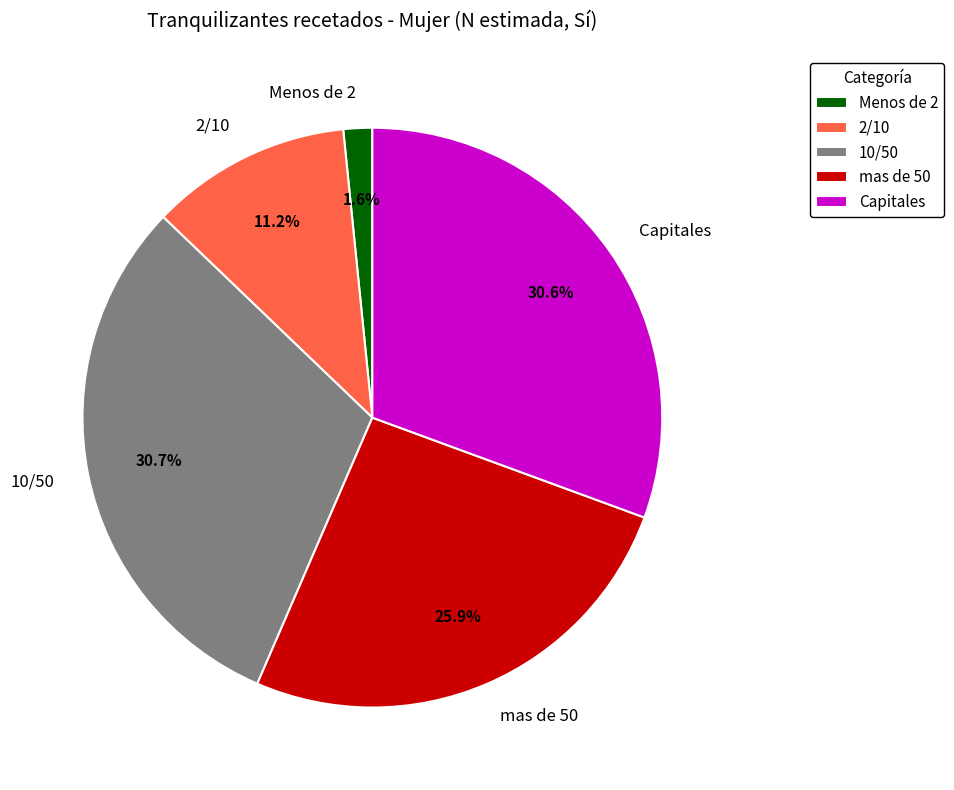

What percentage is the 10/50 slice, to the nearest percent?

31%